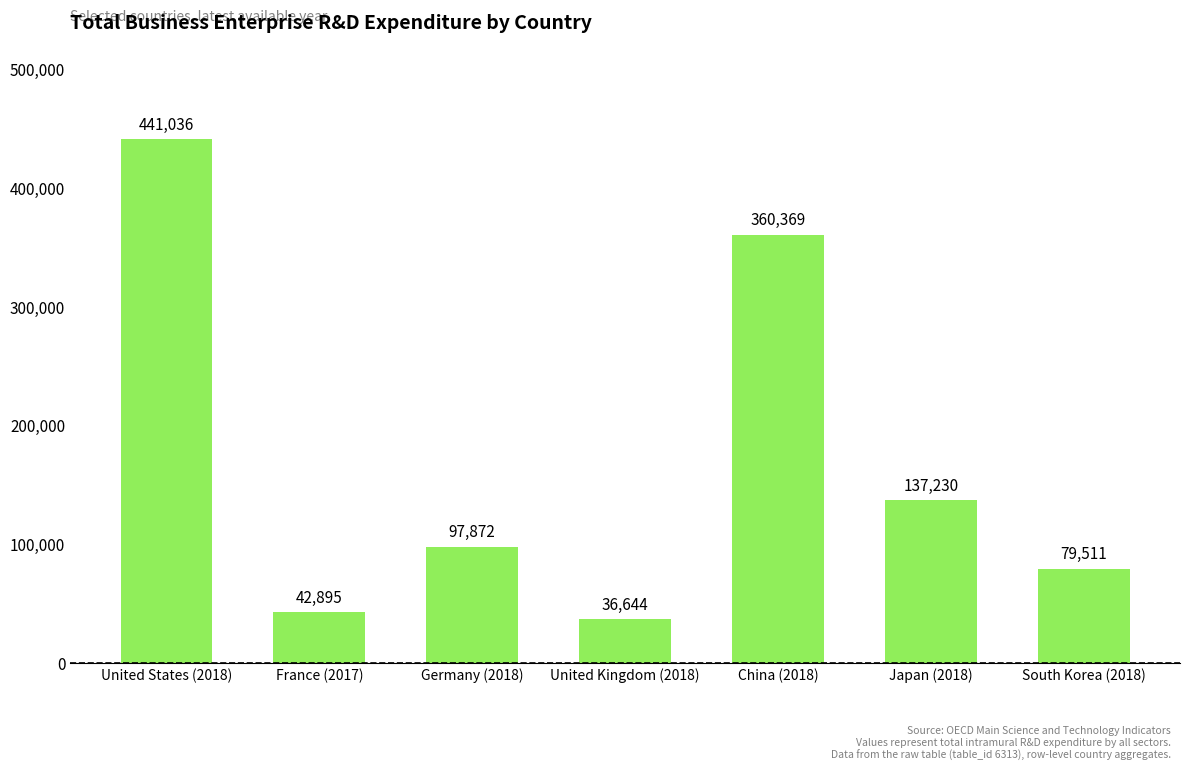

List the labels in order of value, smallest first.

United Kingdom (2018), France (2017), South Korea (2018), Germany (2018), Japan (2018), China (2018), United States (2018)